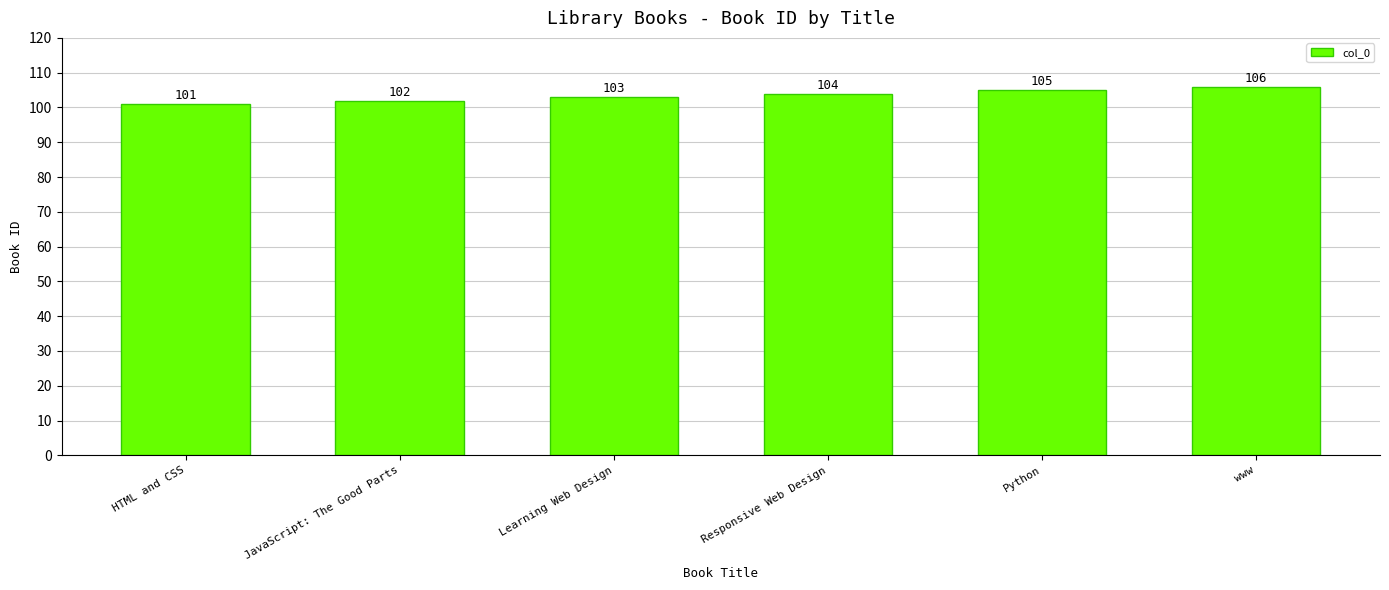

Which category has the lowest value across all series?

HTML and CSS